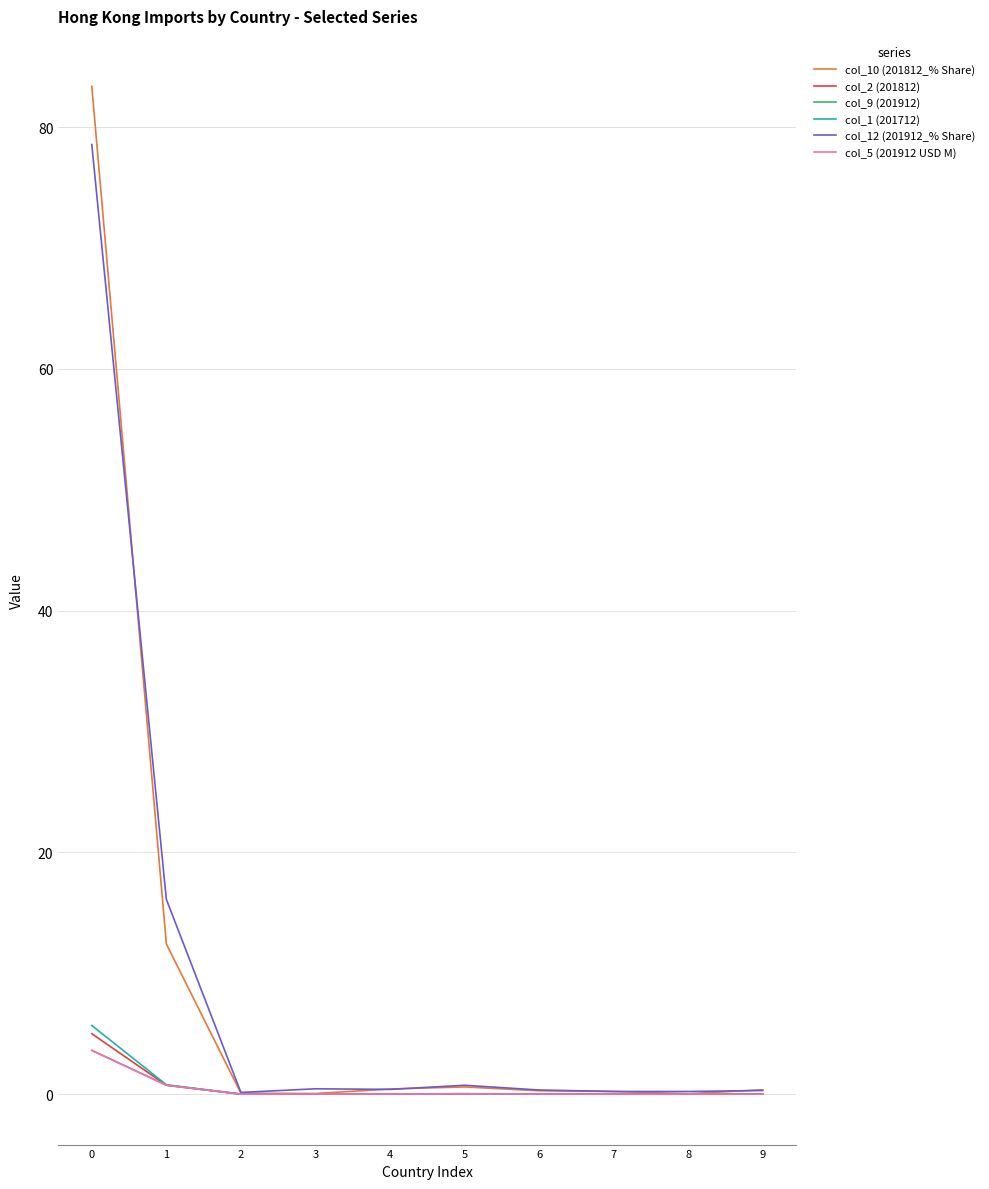

Between 6 and 9, which series saw the biggest shift?

col_10 (201812_% Share)